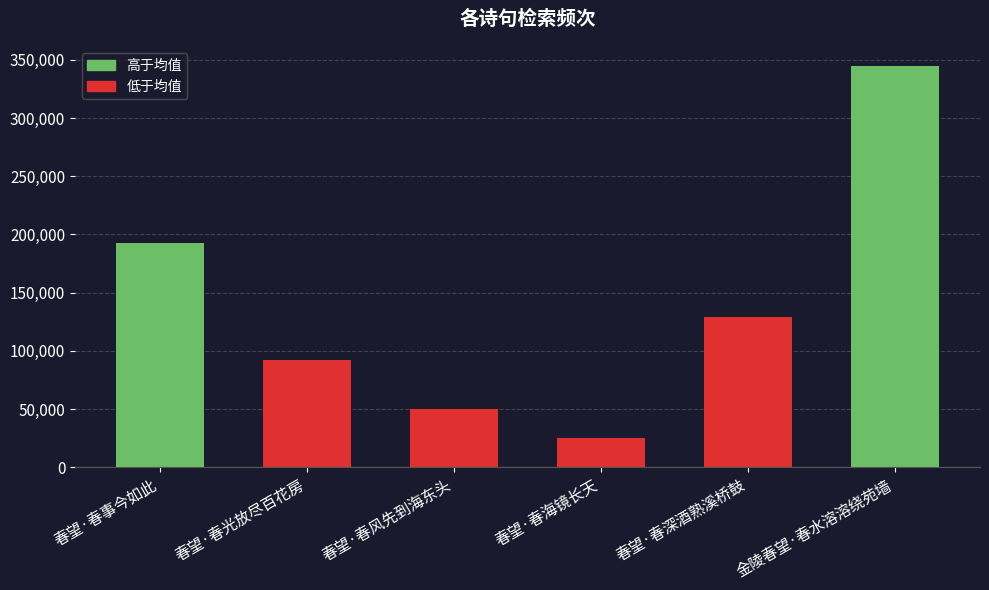

How many bars are there in total?

6